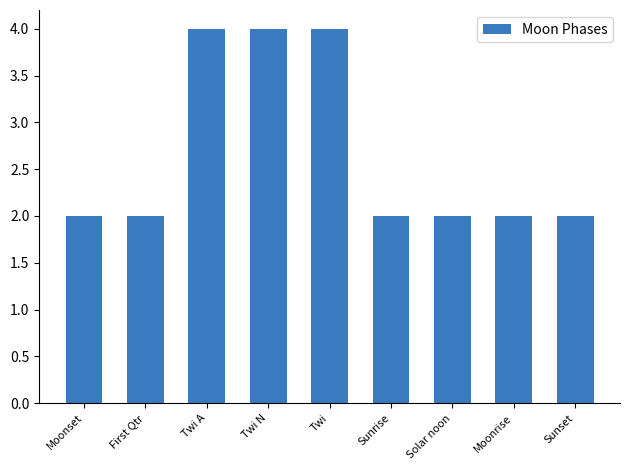

How many bars are there in total?

9